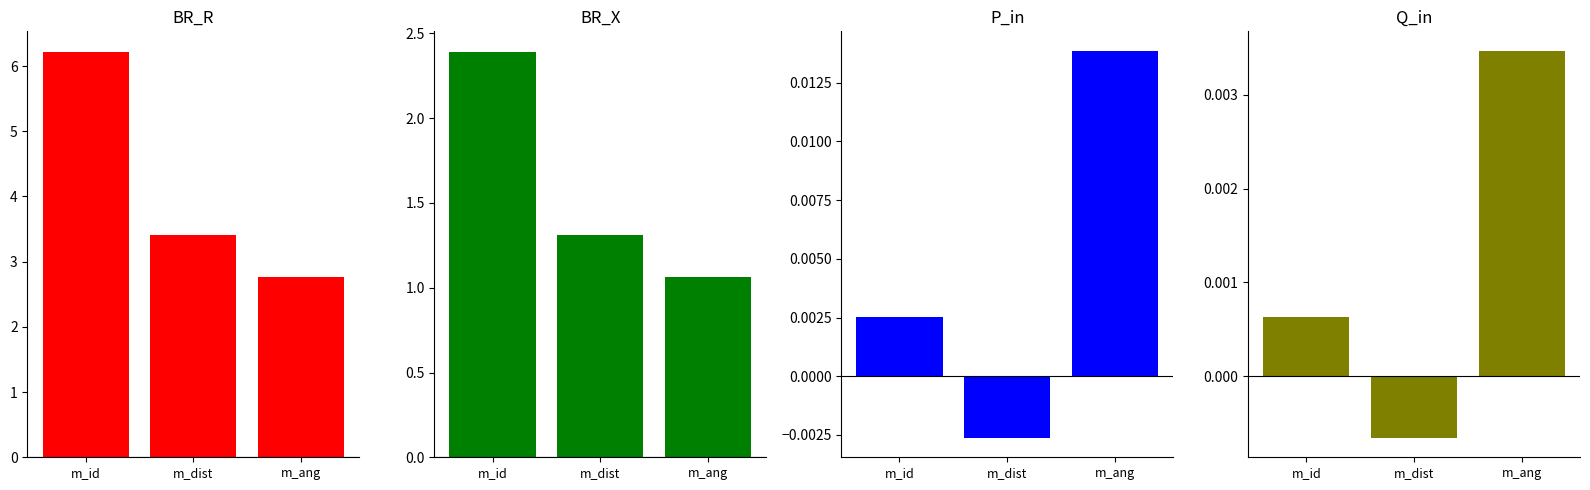

At which category is the sum across all series the highest?

m_id